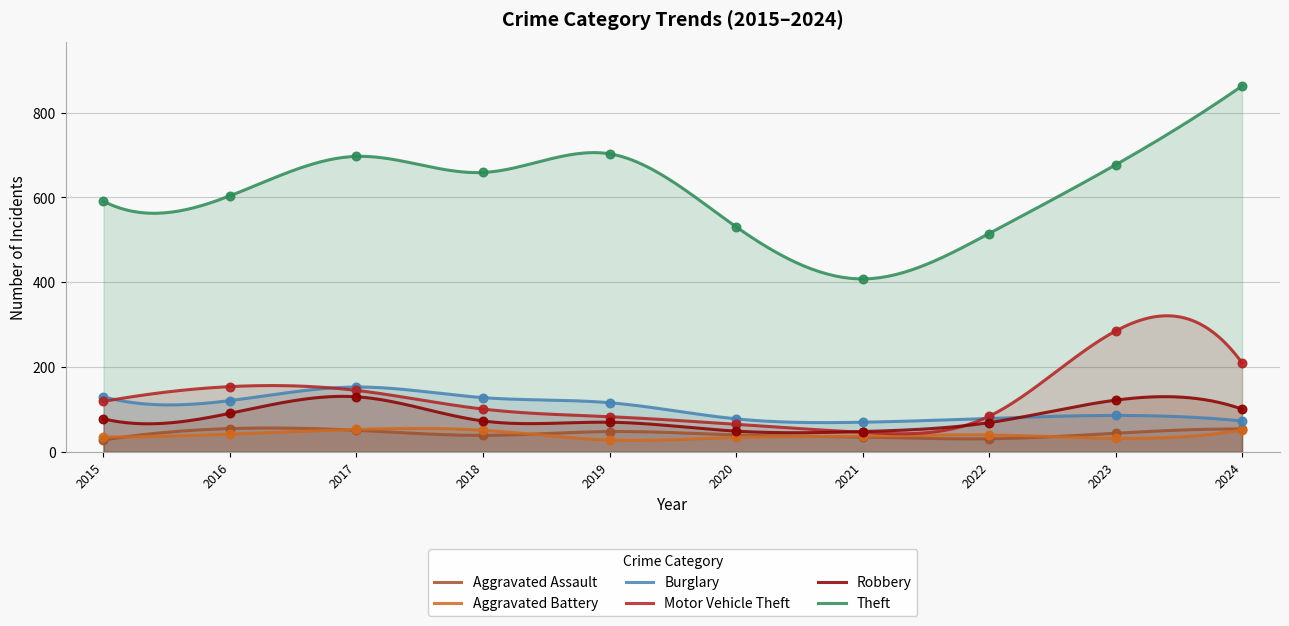

At how many categories does at least one series exceed 129?

10